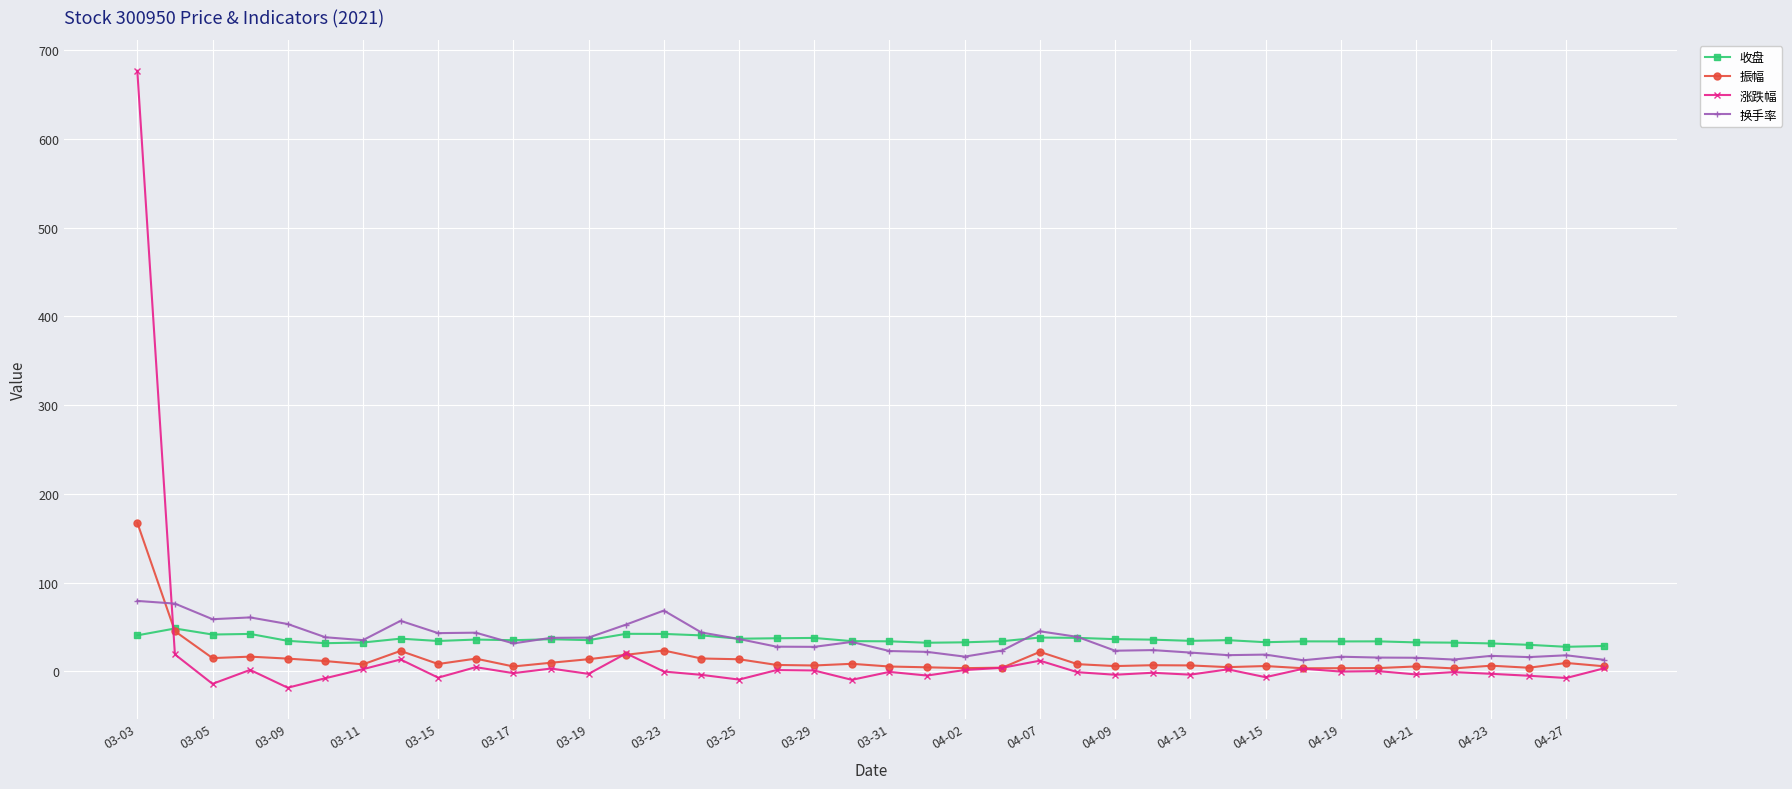

How many values in the 振幅 series exceed 7?

21